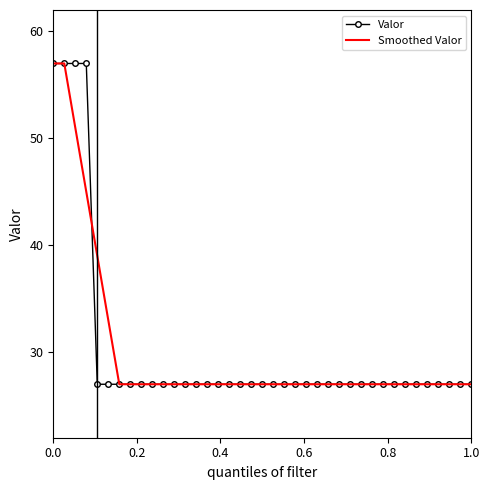

What is the smallest value displayed?

27